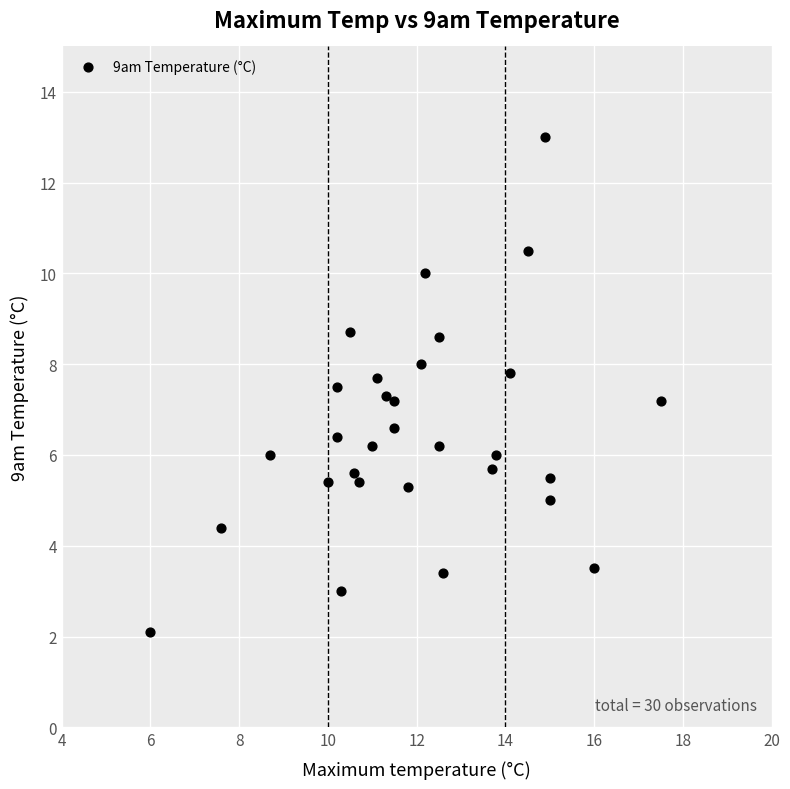

What is the range of Y values (max minus min)?

10.9